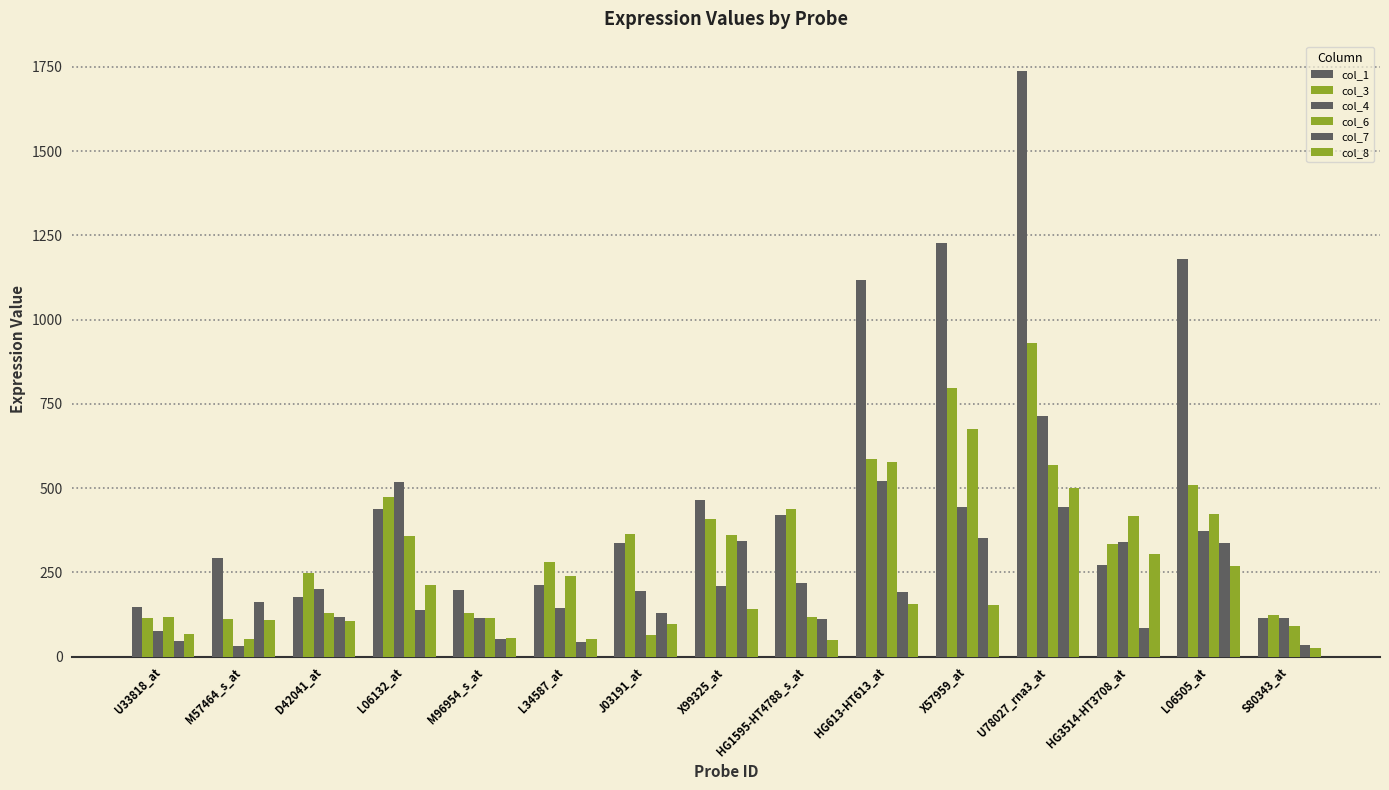

How many groups of bars are there?

15